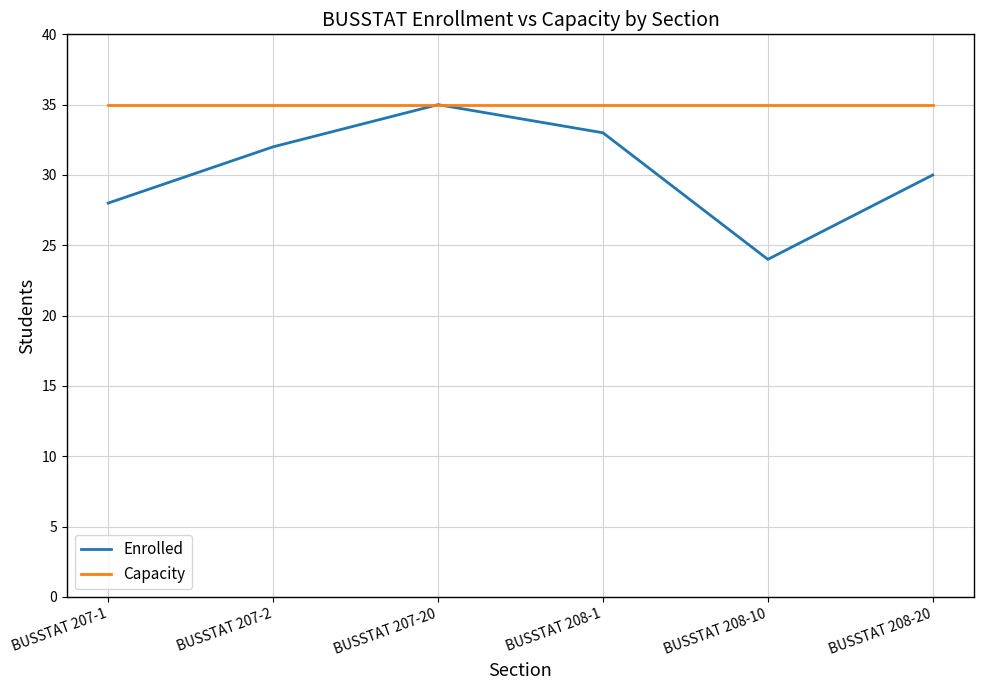

What position from the right is BUSSTAT 208-1?

3